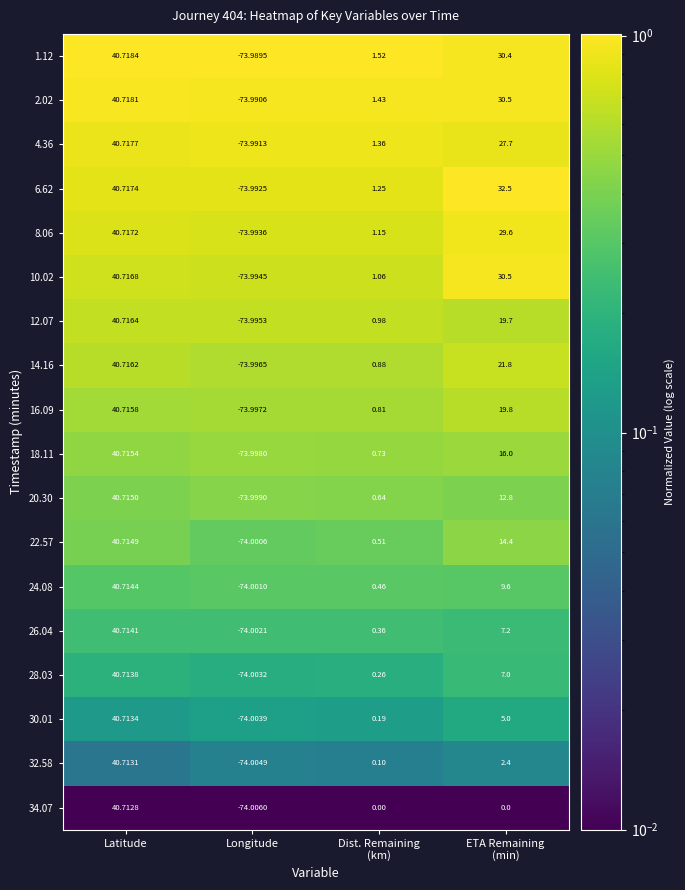

At which category does the chart reach its peak across all series?

Latitude